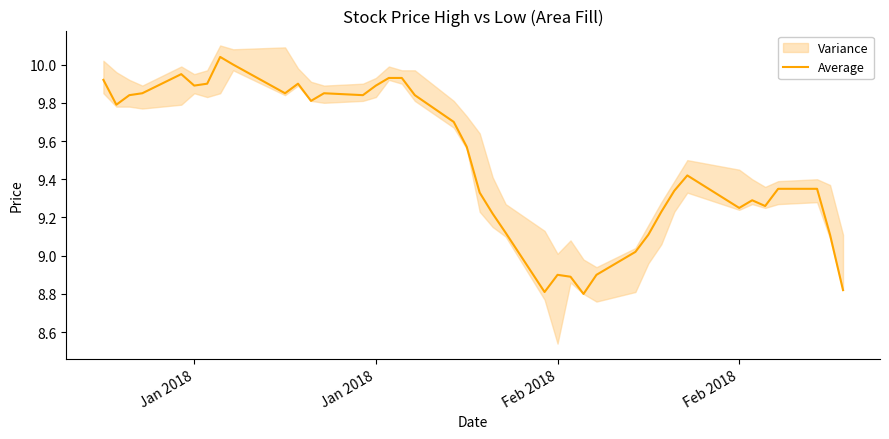

What is the average value?

9.5